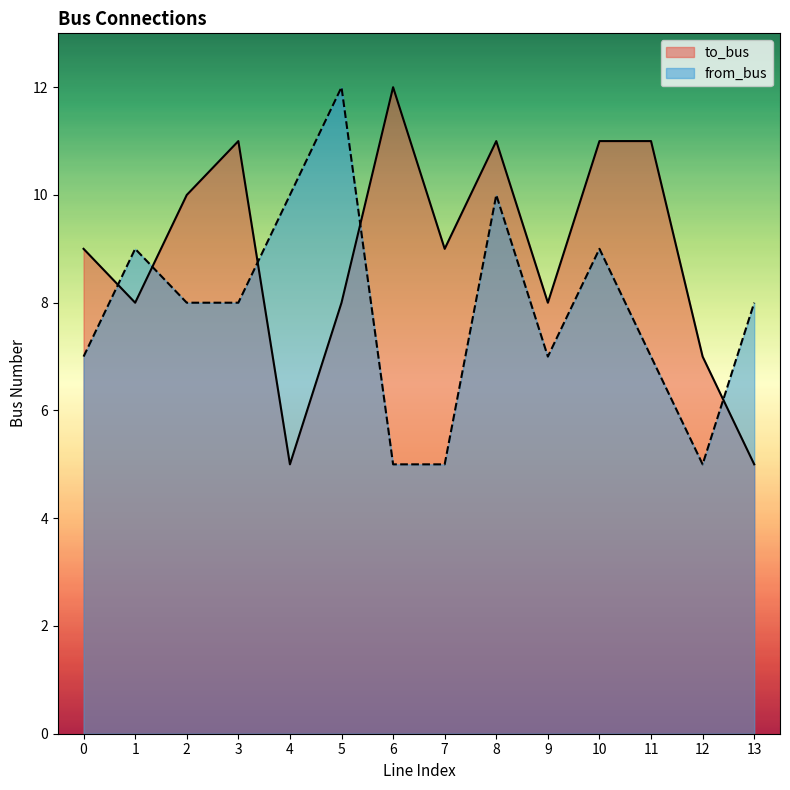

Reading left to right, what are all the values shown in this chart?

to_bus: 9	8	10	11	5	8	12	9	11	8	11	11	7	5
from_bus: 7	9	8	8	10	12	5	5	10	7	9	7	5	8